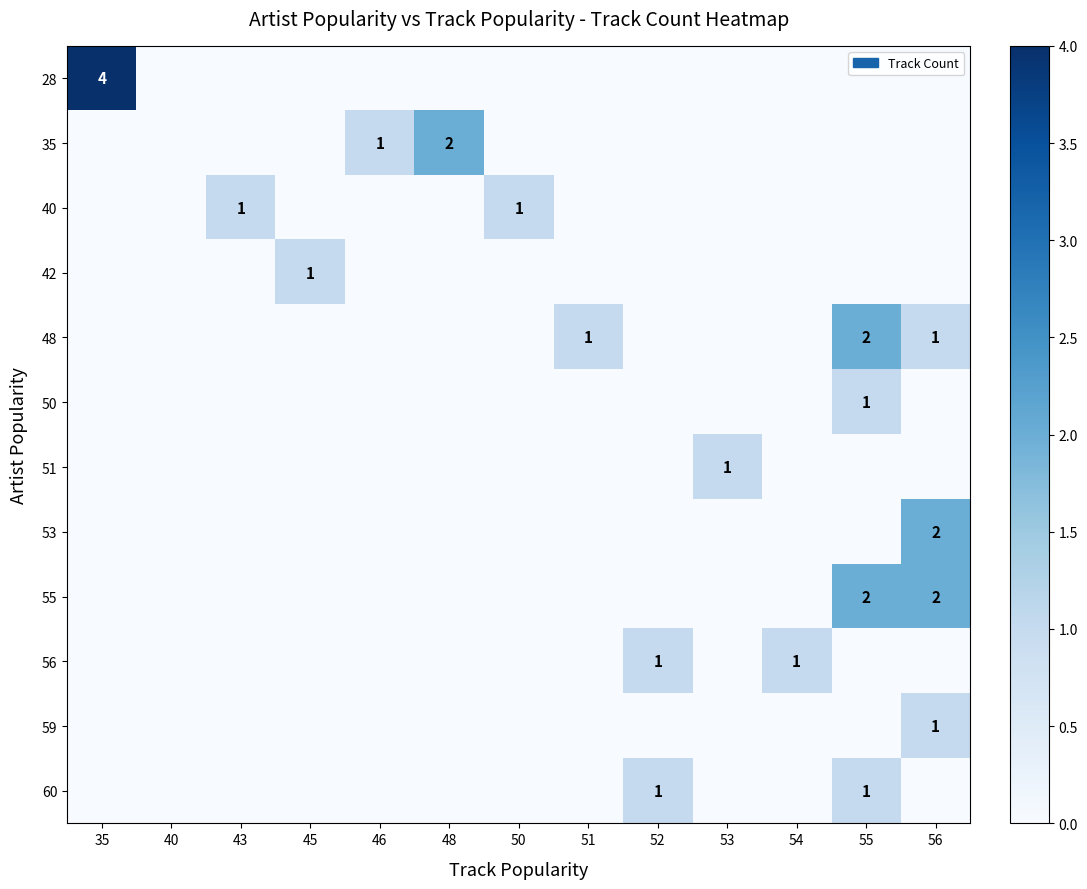

The 35 series shows 2 at 48. True or false?

True